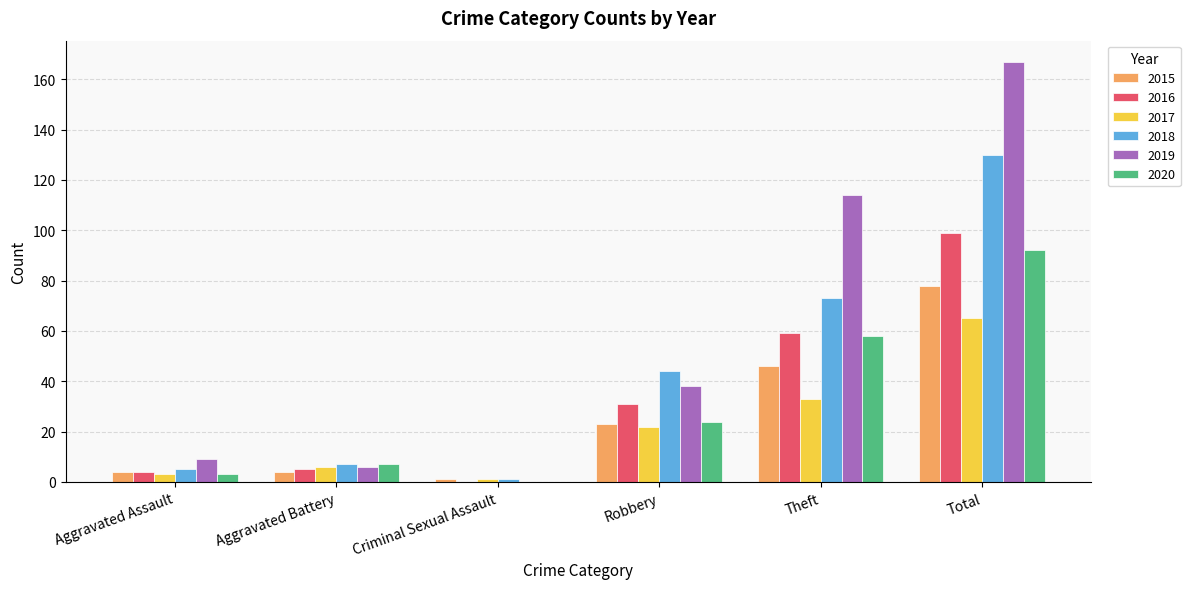

What are all the series names shown in the legend?

2015, 2016, 2017, 2018, 2019, 2020